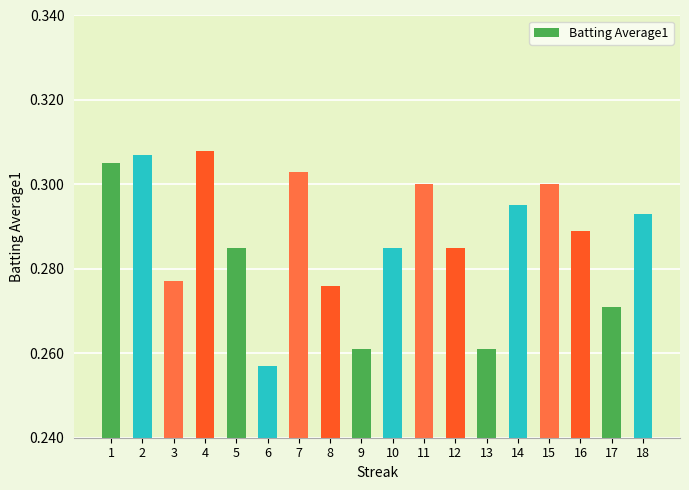

Does the chart contain stacked bars?

No